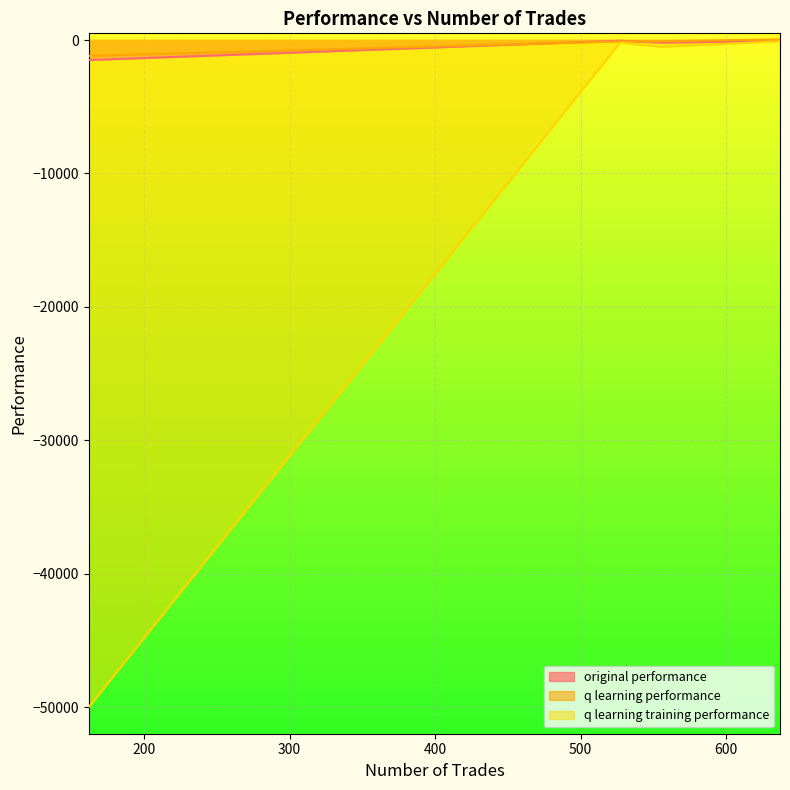

What is the value of the q learning performance point at the 4th from the left?

-1190.3